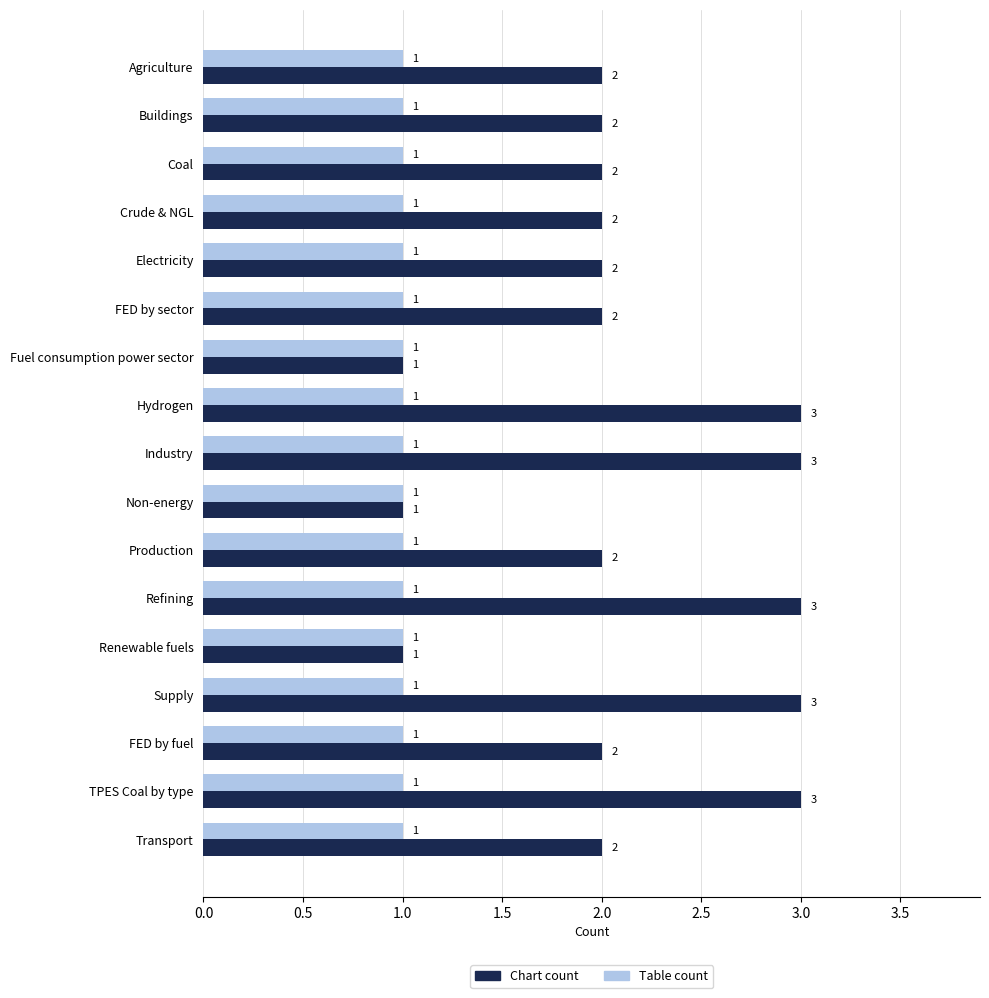

What is the total value across all series at Refining?

4